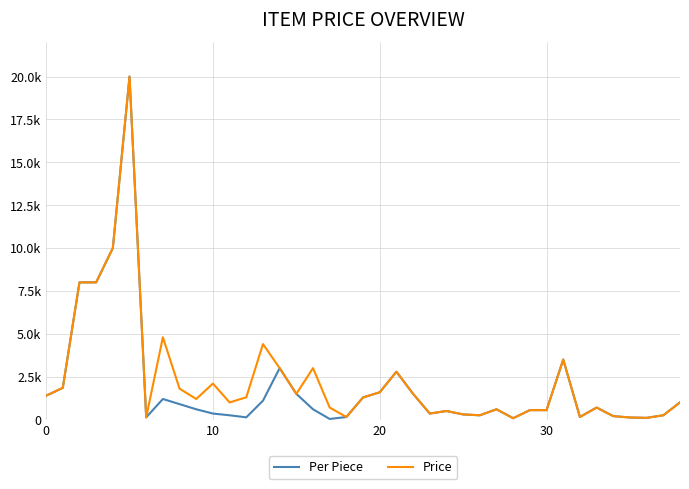

What is the difference between the maximum and minimum values in the Price series?

19920